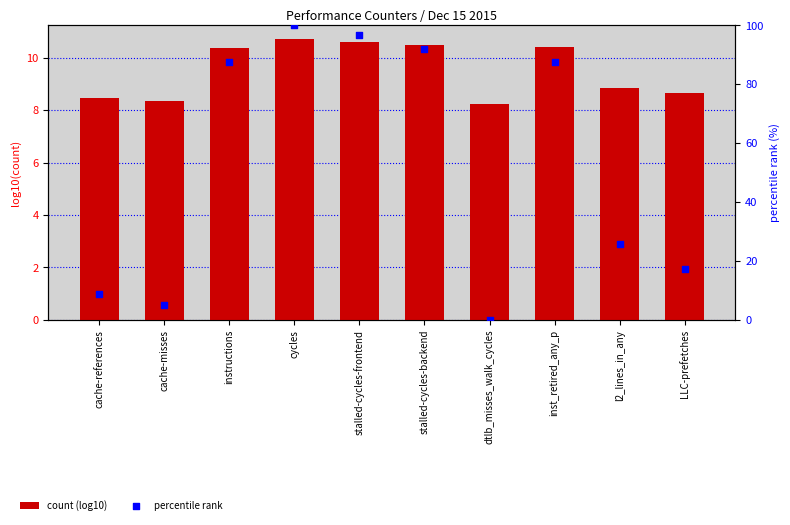

At how many categories does at least one series exceed 93?

2